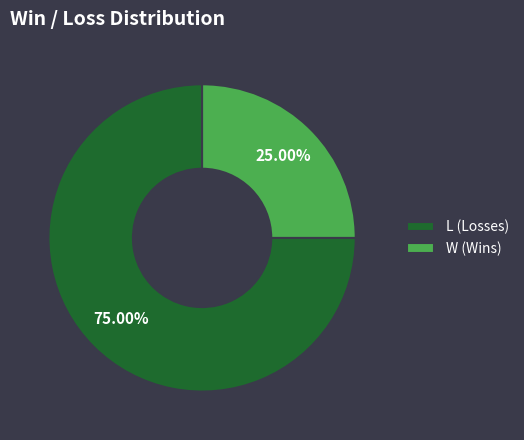

Is W the majority of the pie?

No